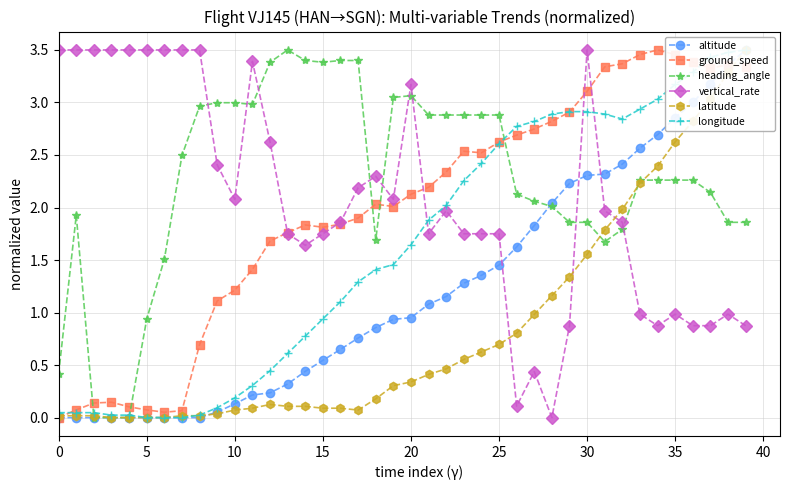

Which category has the highest value across all series?

39